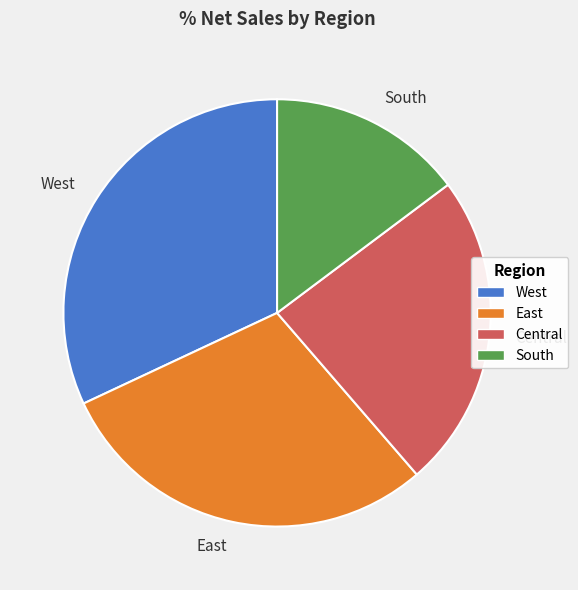

Rank the categories by value from lowest to highest.

South, Central, East, West